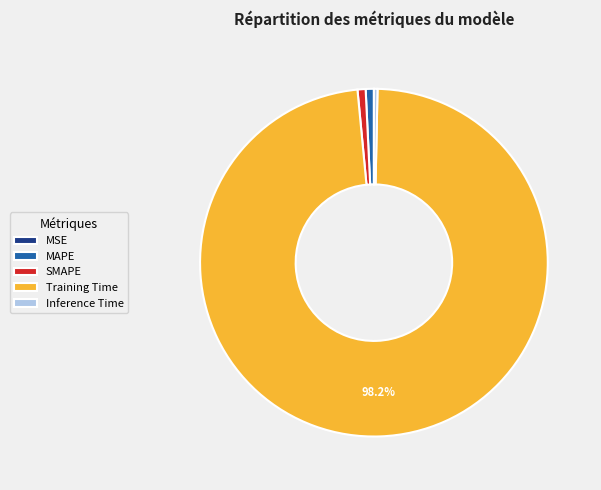

Do SMAPE and MAPE together represent more than half of the pie?

No